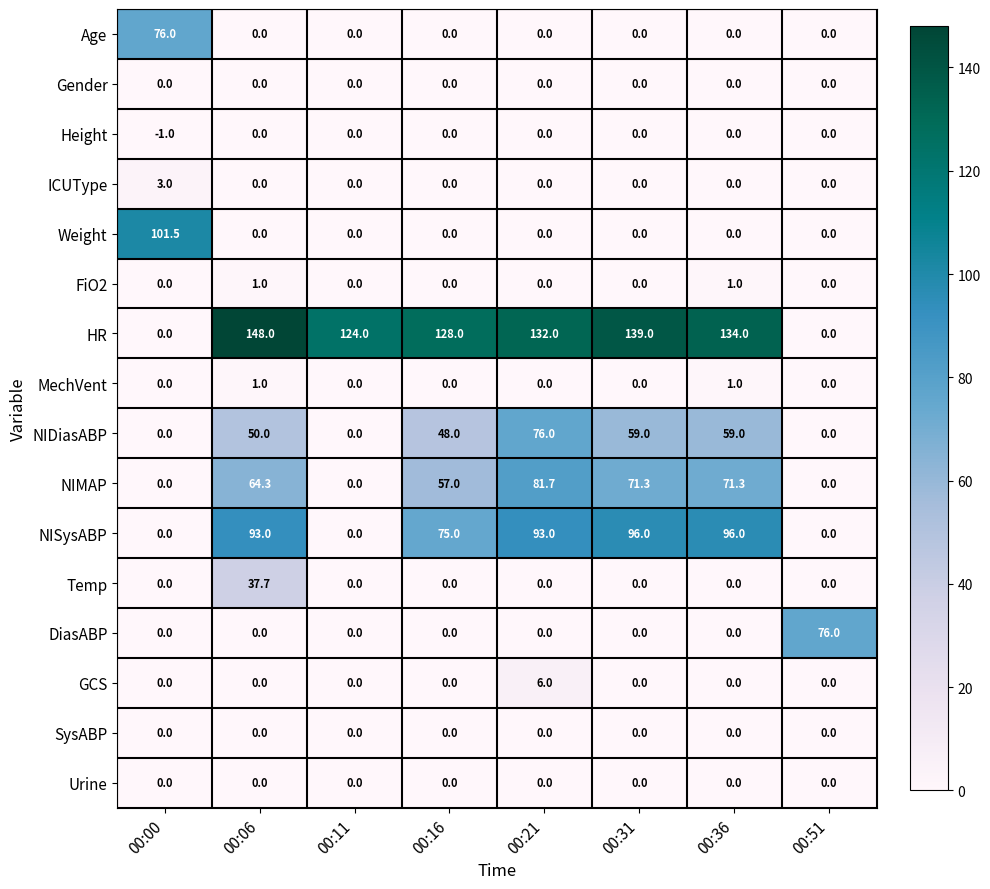

What is the difference between the highest and lowest values at 00:06?

148.0